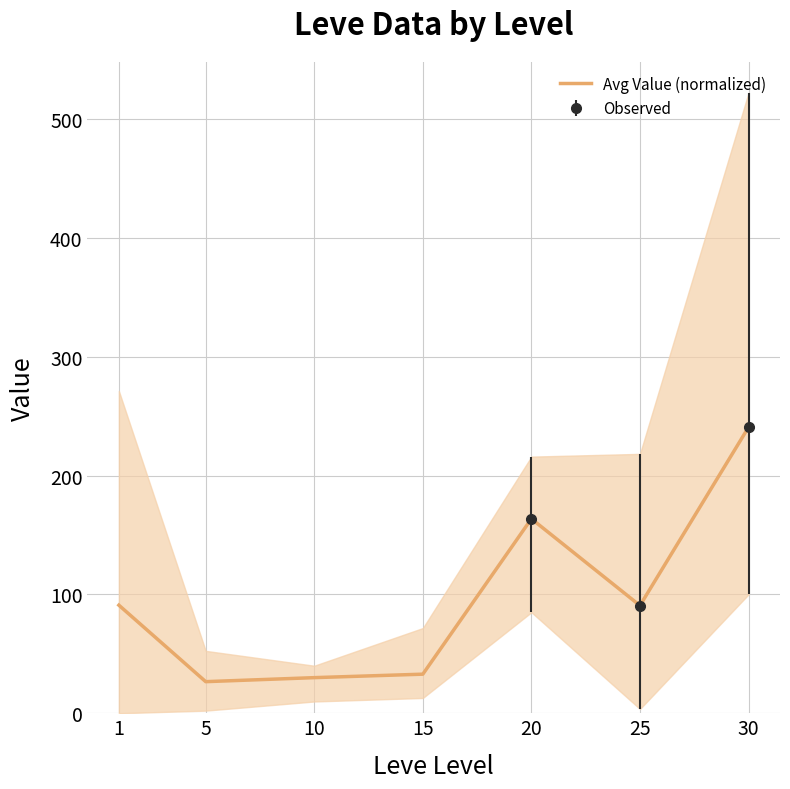

The value at 25 is 131.2. True or false?

False